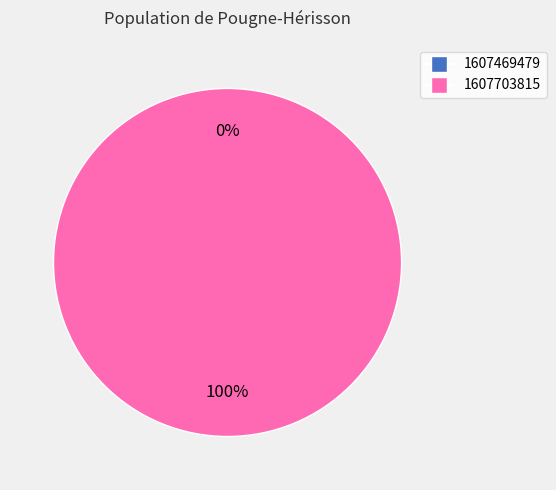

Does any single category account for the majority?

Yes